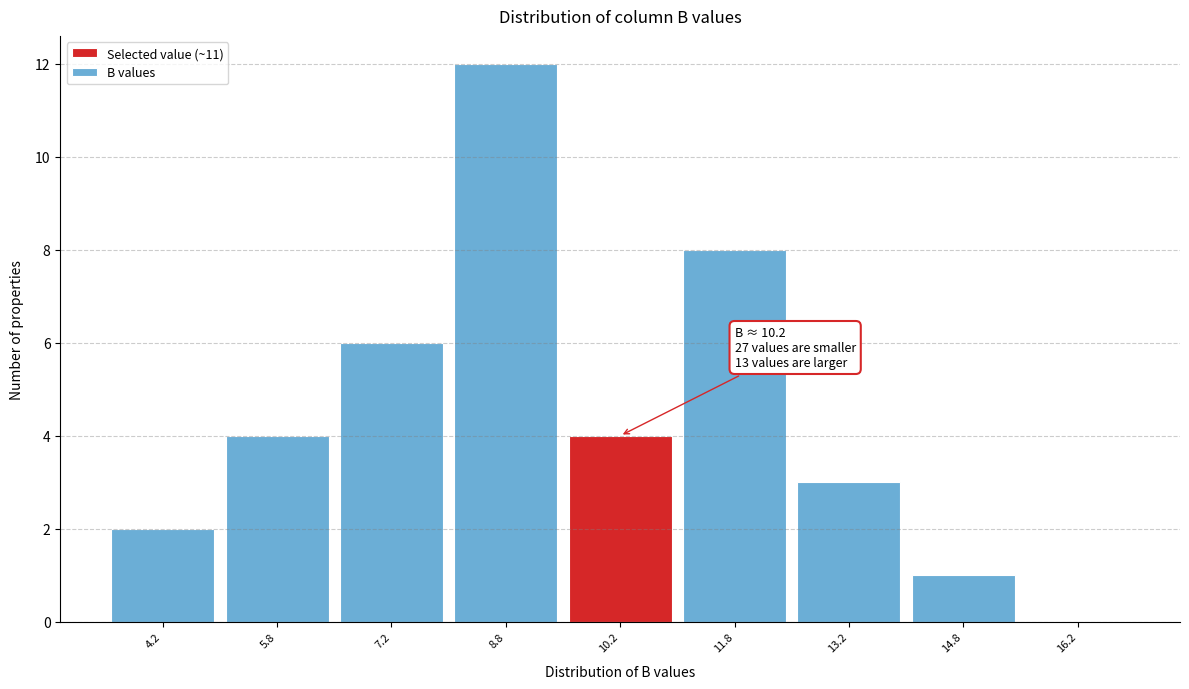

Which range on the x-axis has the tallest bar?

8.0 to 9.5